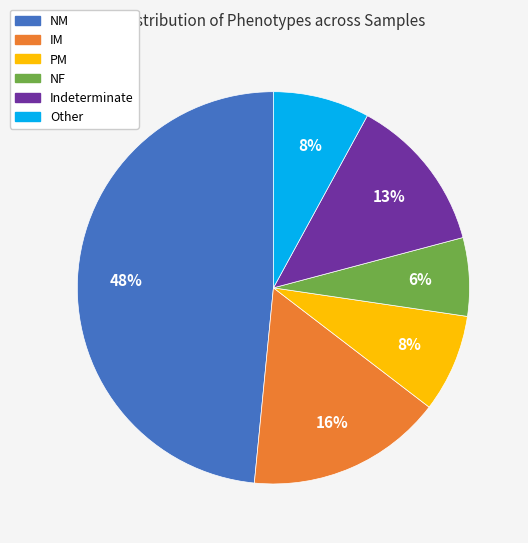

Is it true that NF is 6% of the pie?

True